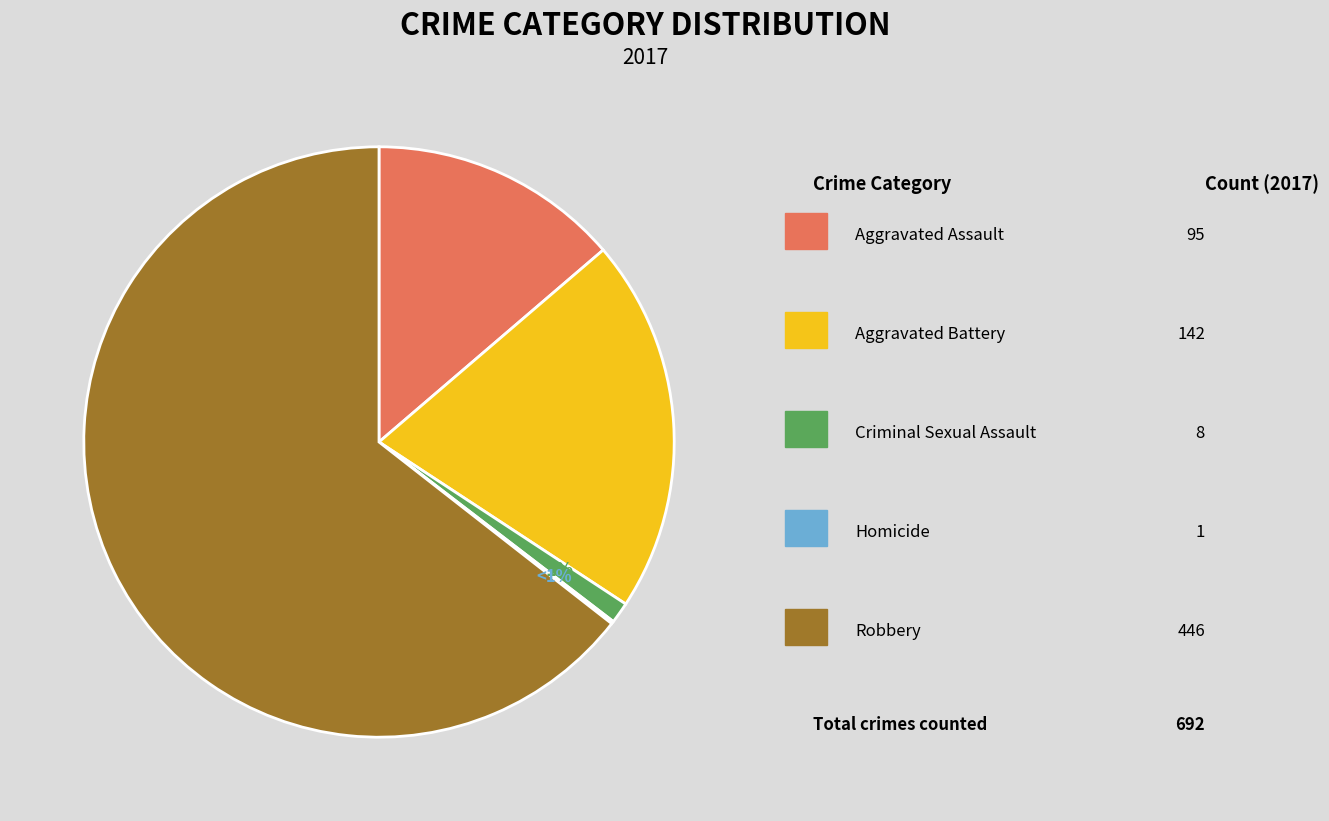

What is the change in value from Criminal Sexual Assault to Robbery?

+438